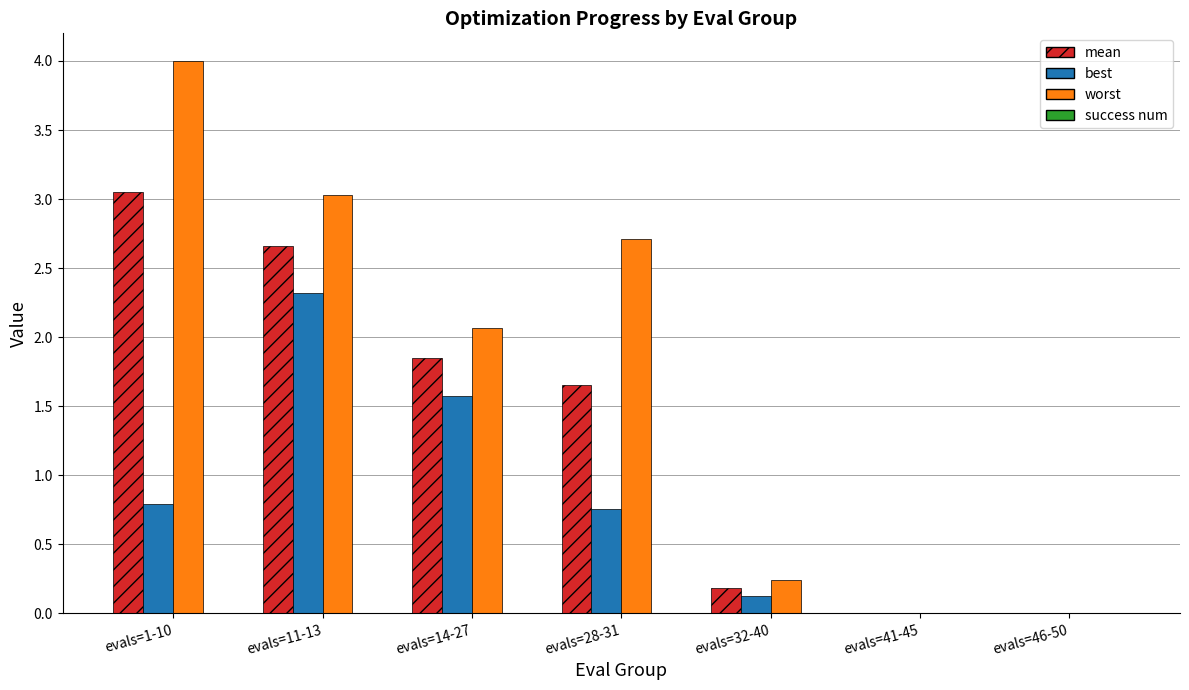

Which series has the largest total across all categories?

worst